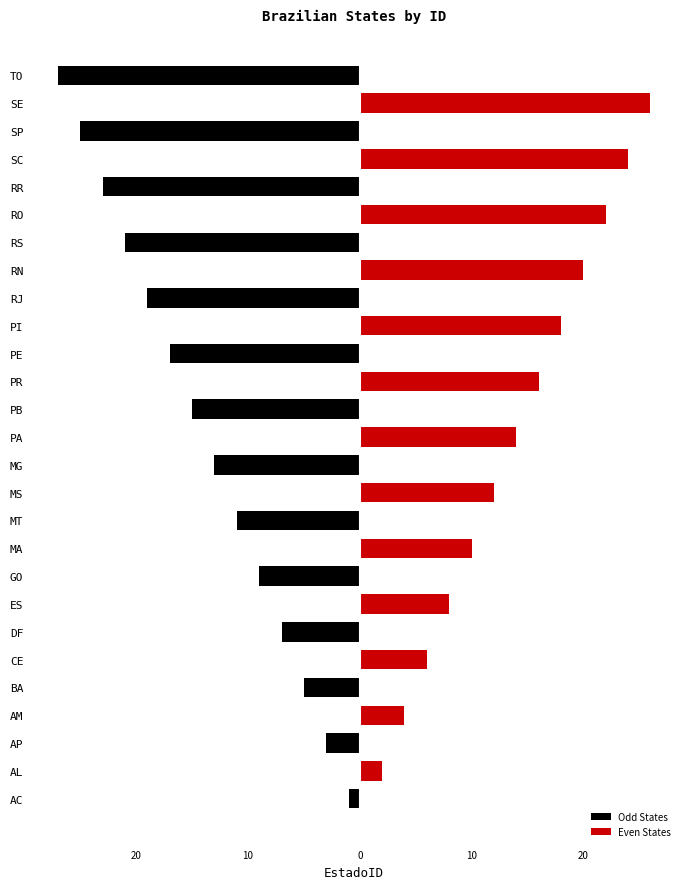

Reading left to right, list all the values displayed in this chart.

Odd States: -1	0	-3	0	-5	0	-7	0	-9	0	-11	0	-13	0	-15	0	-17	0	-19	0	-21	0	-23	0	-25	0	-27
Even States: 0	2	0	4	0	6	0	8	0	10	0	12	0	14	0	16	0	18	0	20	0	22	0	24	0	26	0